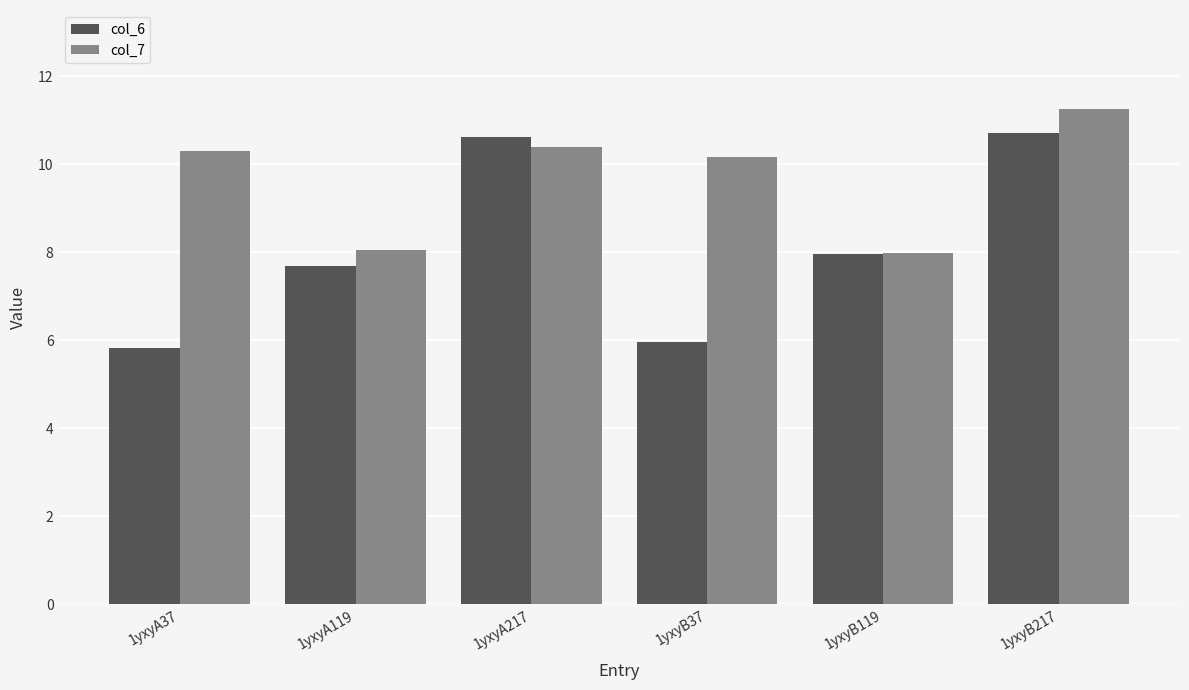

How many data points in col_7 are less than 10?

2